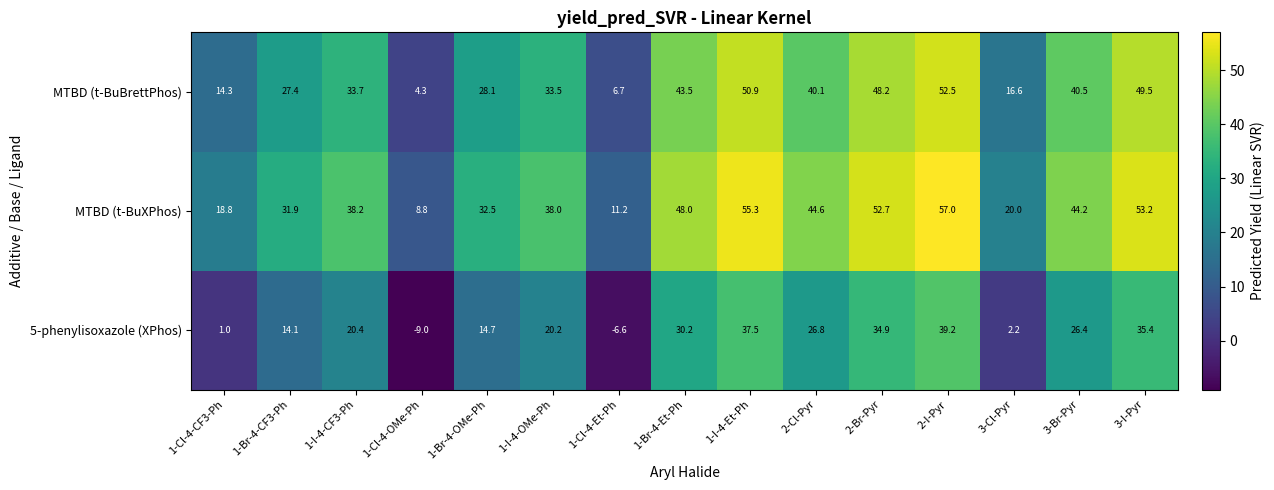

How many categories are shown in the chart?

15